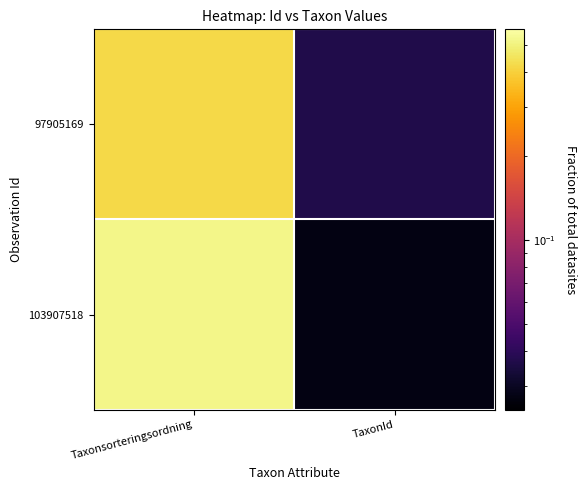

Rank the series by their maximum value, from highest to lowest.

103907518, 97905169